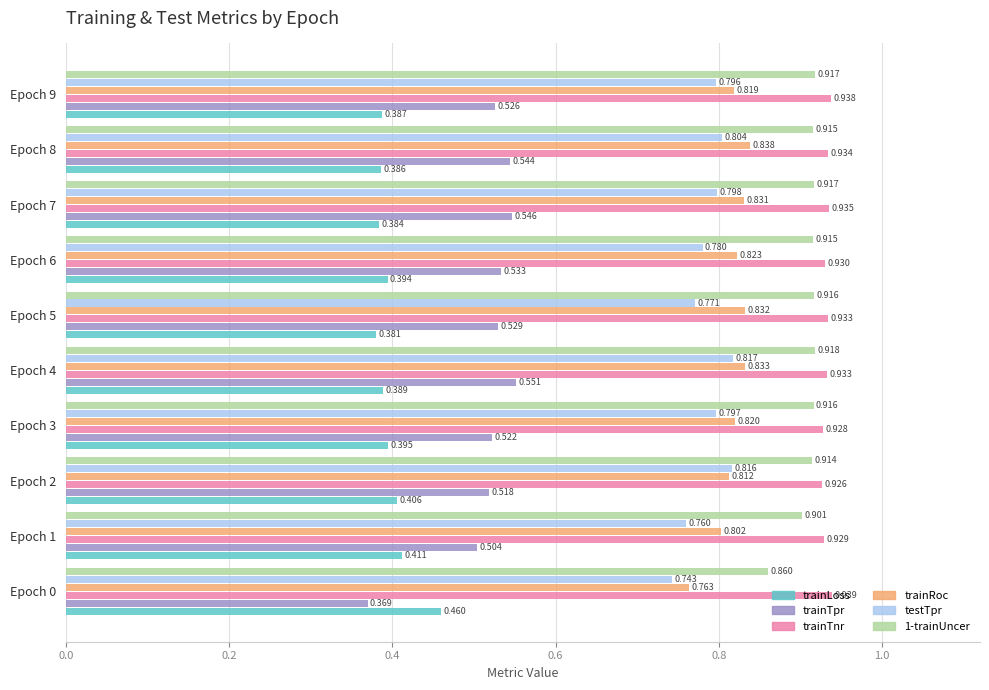

Which series changed the most between Epoch 7 and Epoch 8?

trainRoc